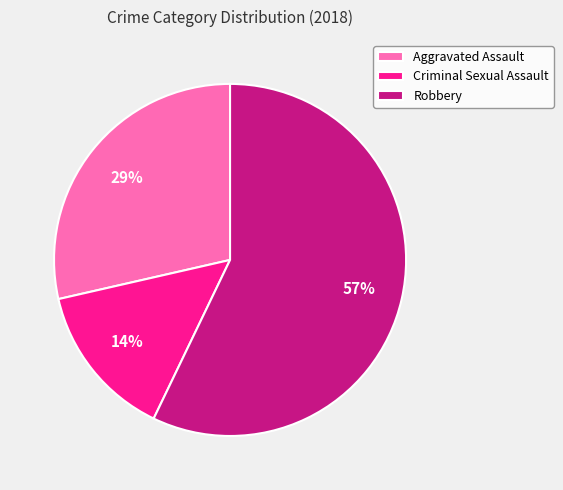

To the nearest percent, what is the difference between the largest and smallest slice percentages?

43%